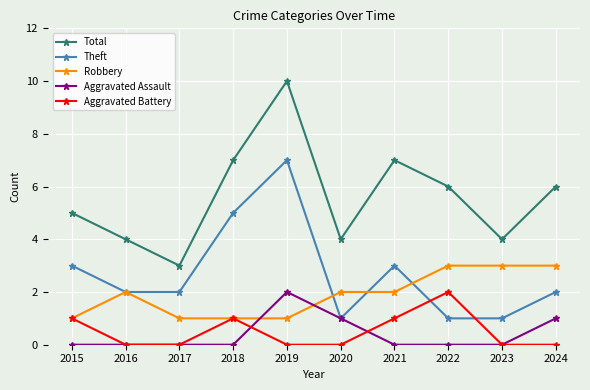

Which series has the largest total across all categories?

Total